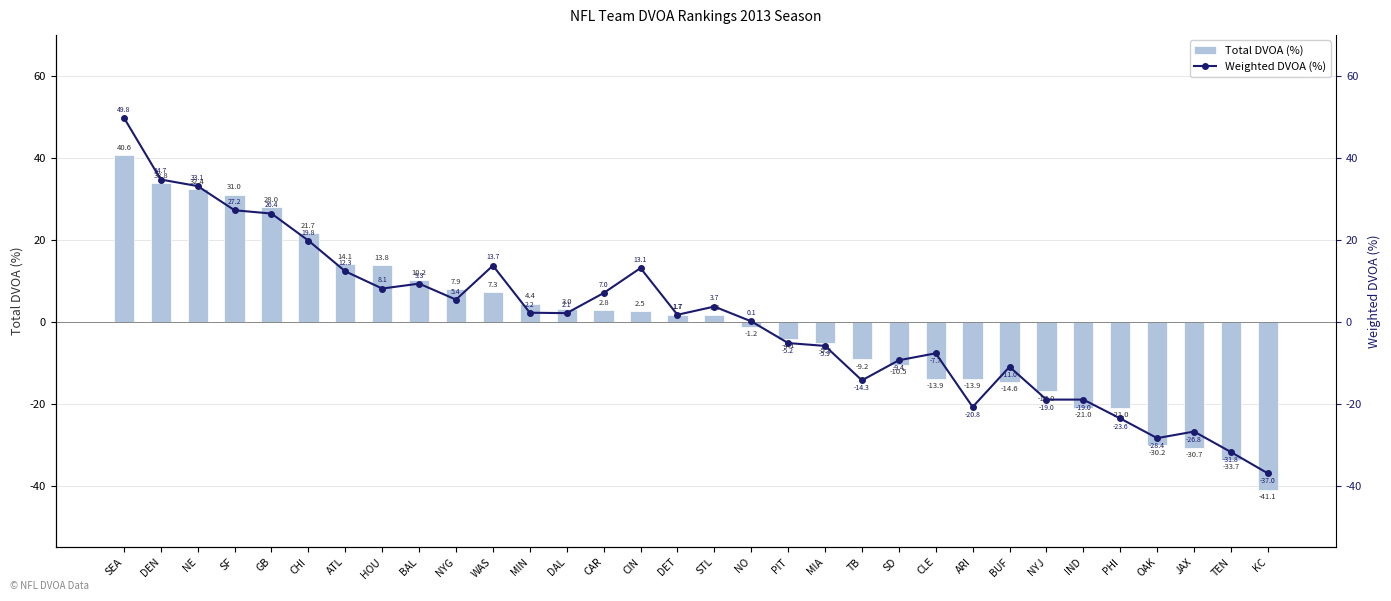

Where is Weighted DVOA (%) nearest to the value 6?

NYG